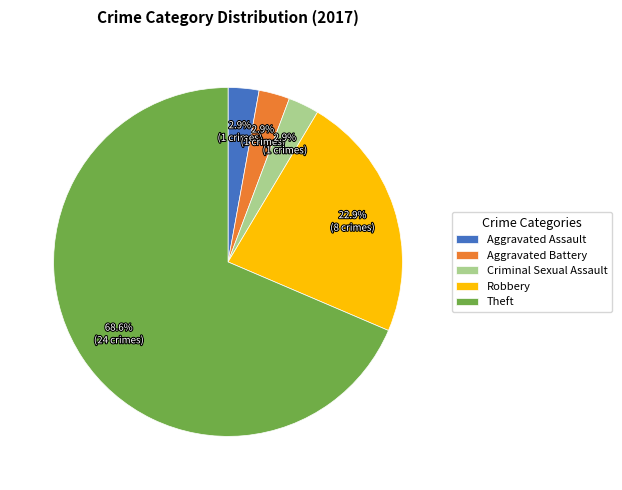

Is the sum of Theft and Aggravated Assault greater than half?

Yes